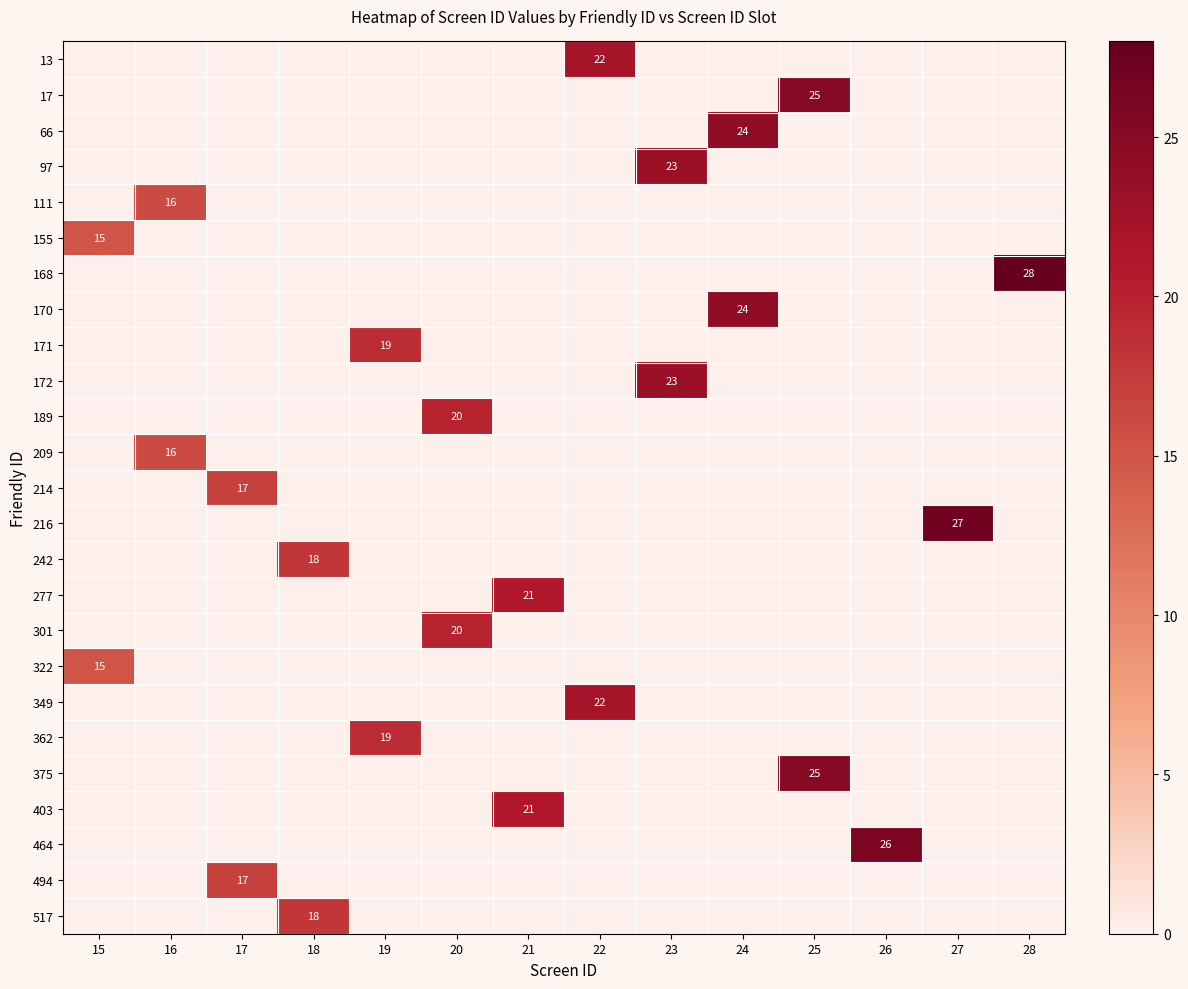

Count the number of data series in this chart.

25